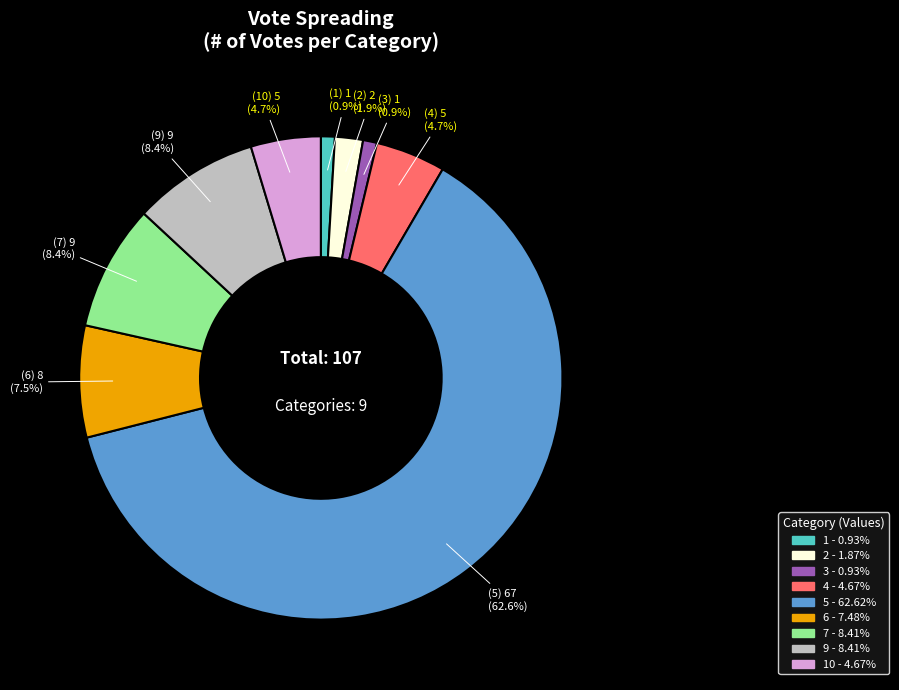

Is there a majority slice in this chart?

Yes